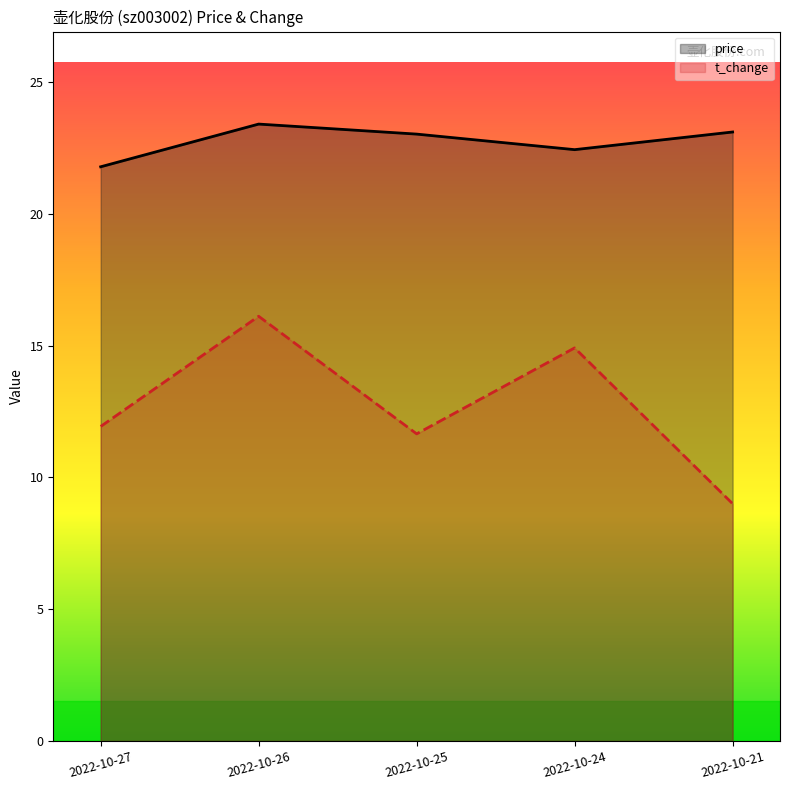

At which category does price reach its first local peak?

2022-10-26